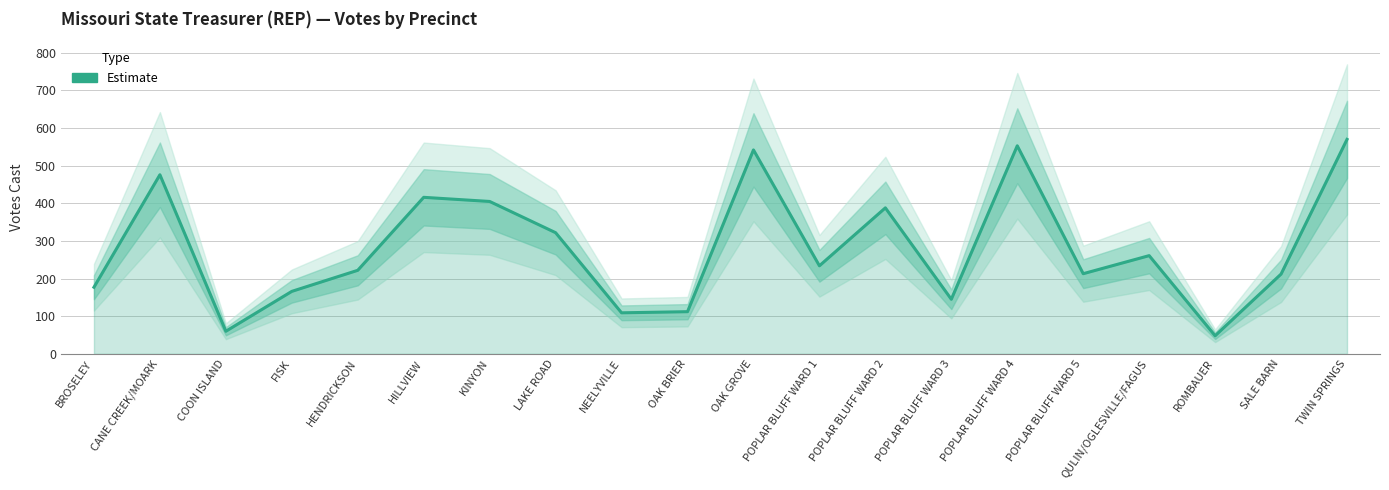

True or false: the data has more than 2 interior local peaks.

True